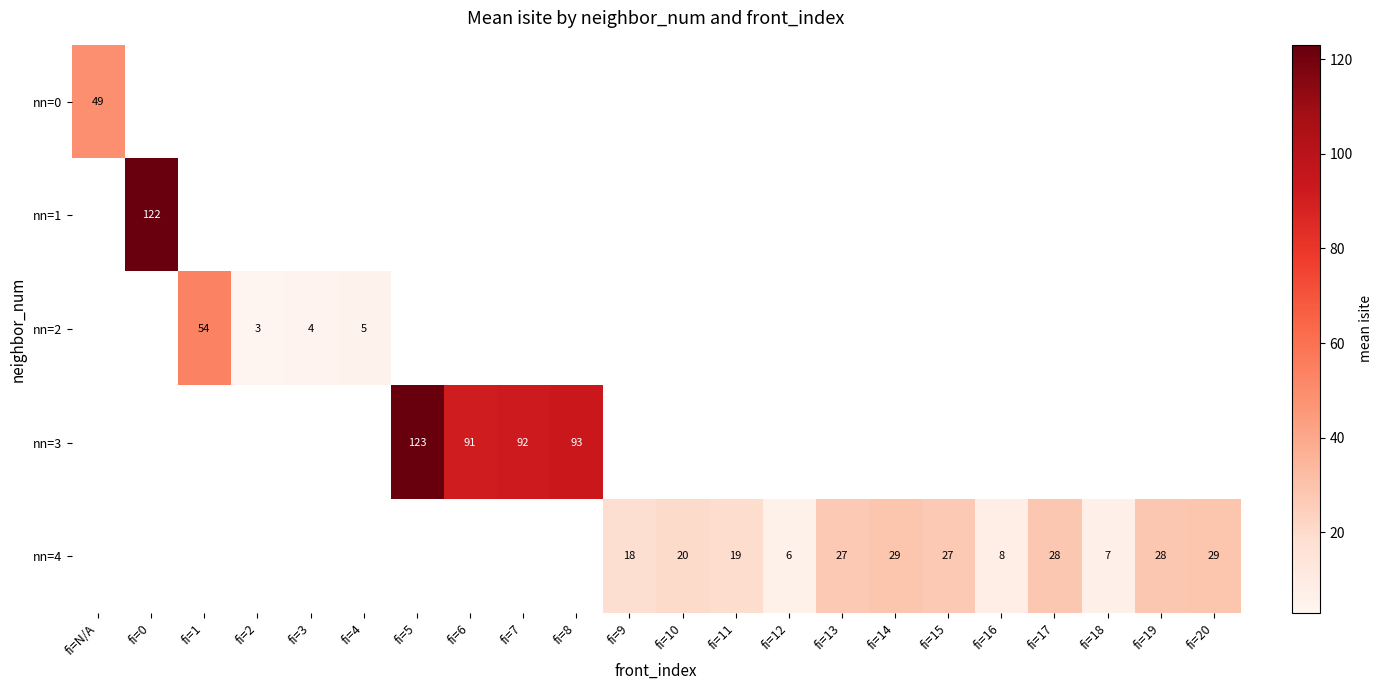

The nn=4 series shows 20 at fi=10. True or false?

True